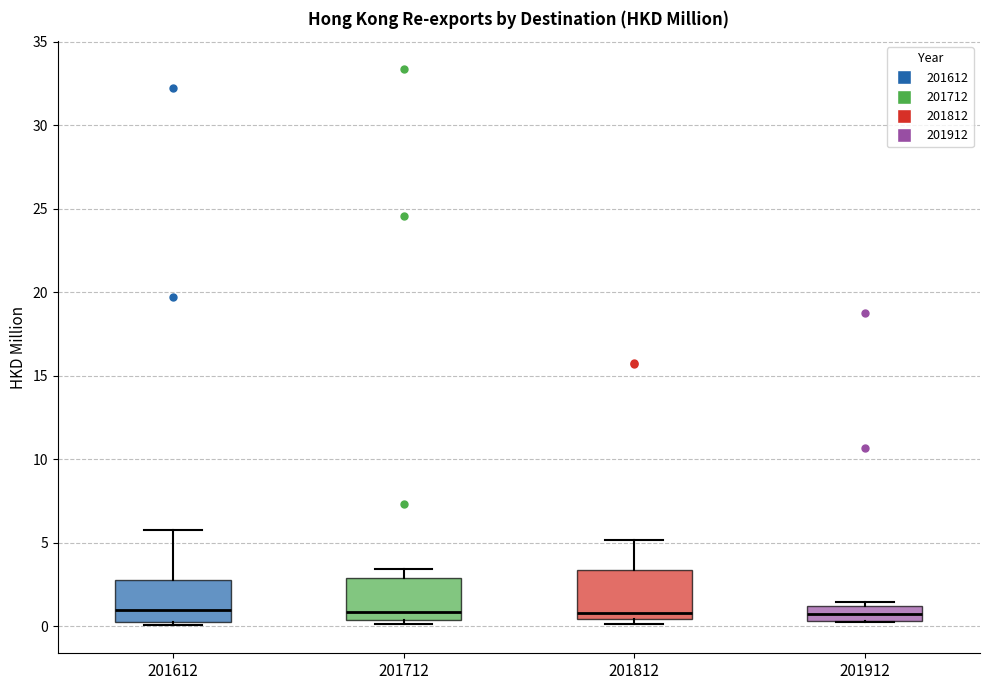

Reading left to right, transcribe this box plot: for each box, give where its median line is, the range the box spans, and where its two whiskers end, as read against the y-axis. The values are not printed on the chart, so give them approximately, as read against the axis.

201612: median 1.0, box 0.0 to 3.0, whiskers 0.0 (just below the box's lower edge) to 5.5
201712: median 1.0, box 0.5 to 3.0, whiskers 0.0 to 3.5
201812: median 1.0, box 0.5 to 3.5, whiskers 0.0 to 5.0
201912: median 0.5 (inside the box), box 0.5 to 1.0, whiskers 0.0 to 1.5